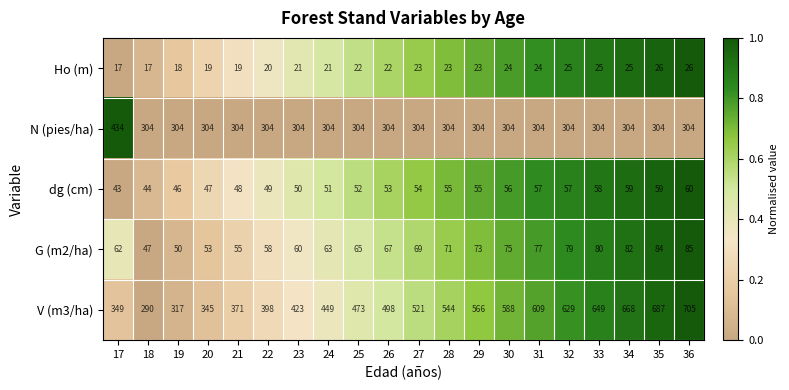

How many data points in V (m3/ha) are less than 521?

10